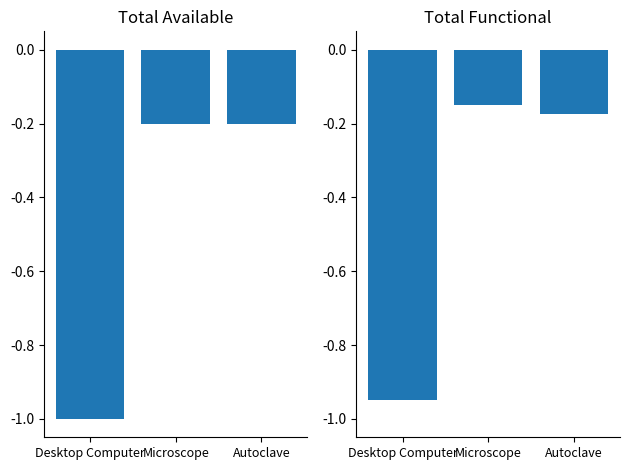

What is the value of the No. of available bar at the 1st from the left?

-1.0